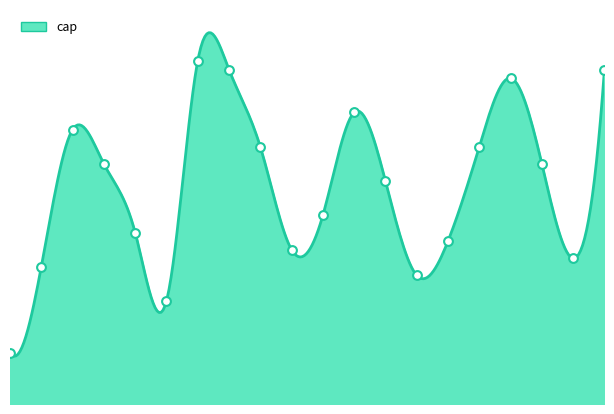

What is the change in value from 5 to 11?

-200